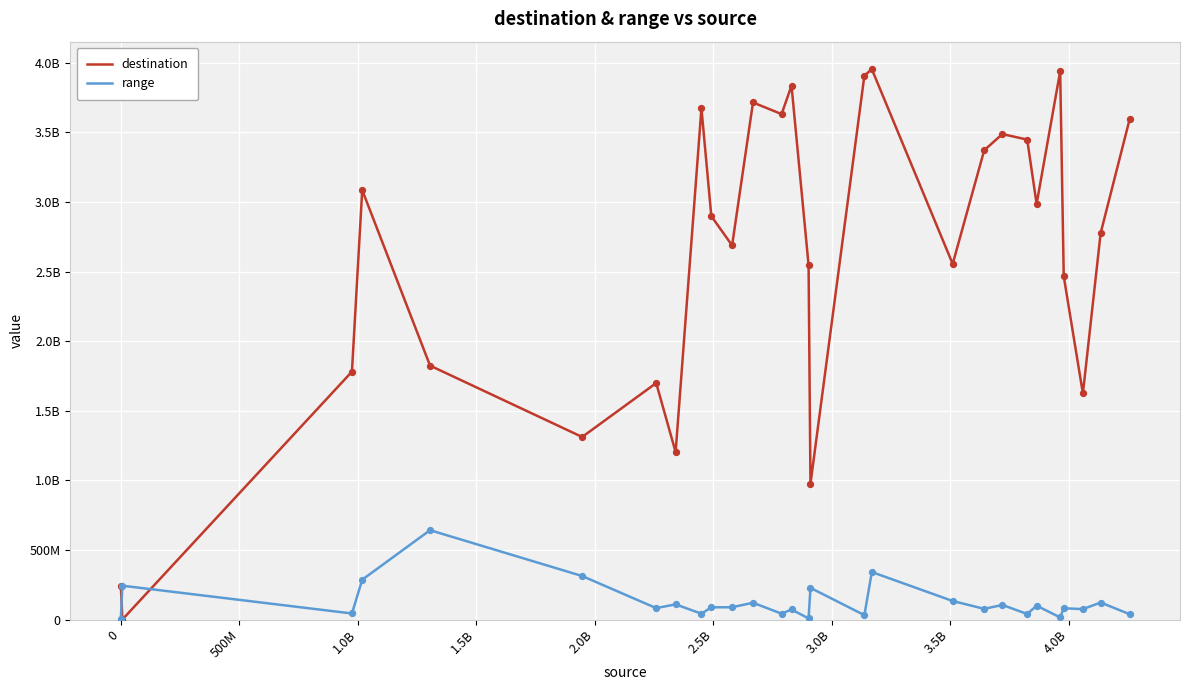

What are all the series names shown in the legend?

destination, range